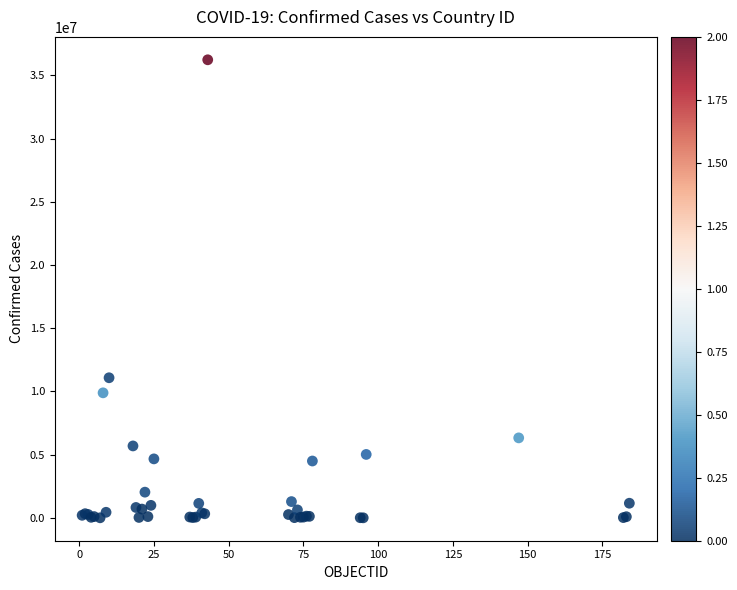

What Y value in the scatter plot is closest to 18116968?

11082803